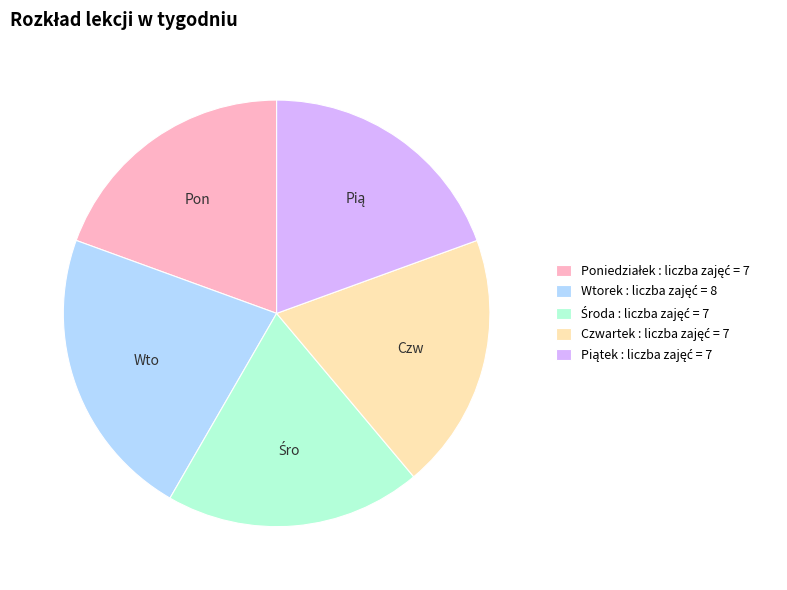

Does any single category account for the majority?

No